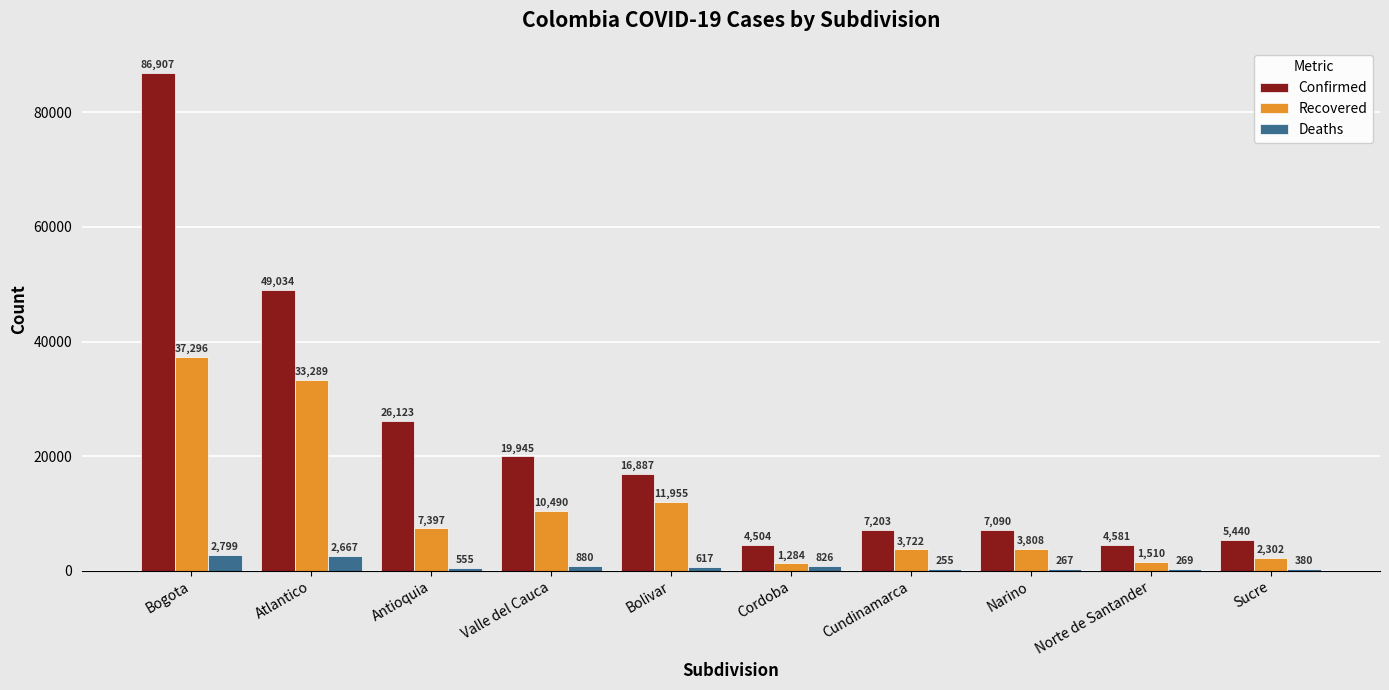

At which label does Confirmed reach its peak?

Bogota